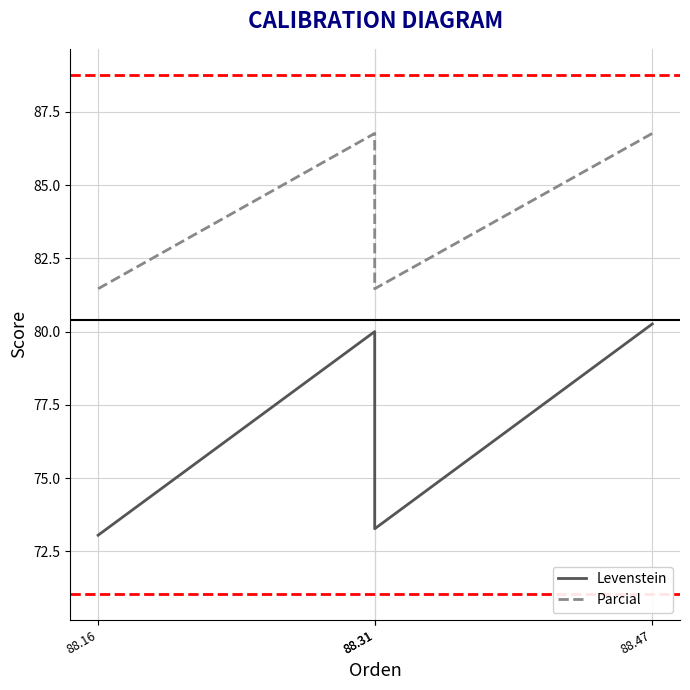

Is it true that Parcial equals 81.5 at 88.16?

True